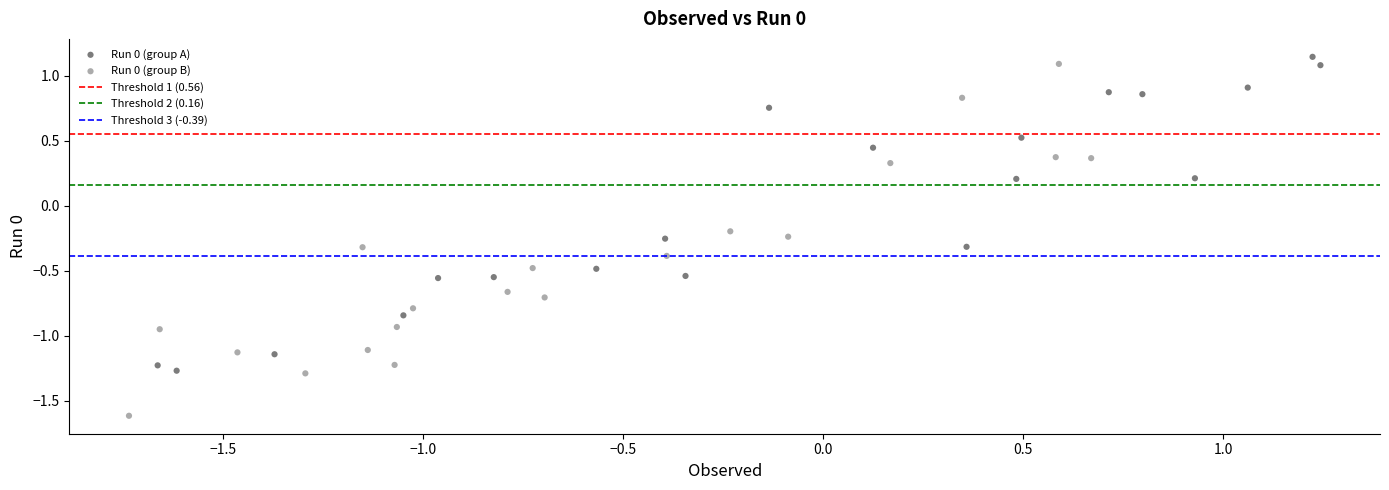

Which series has the largest Y range (max minus min)?

Run 0 (group B)